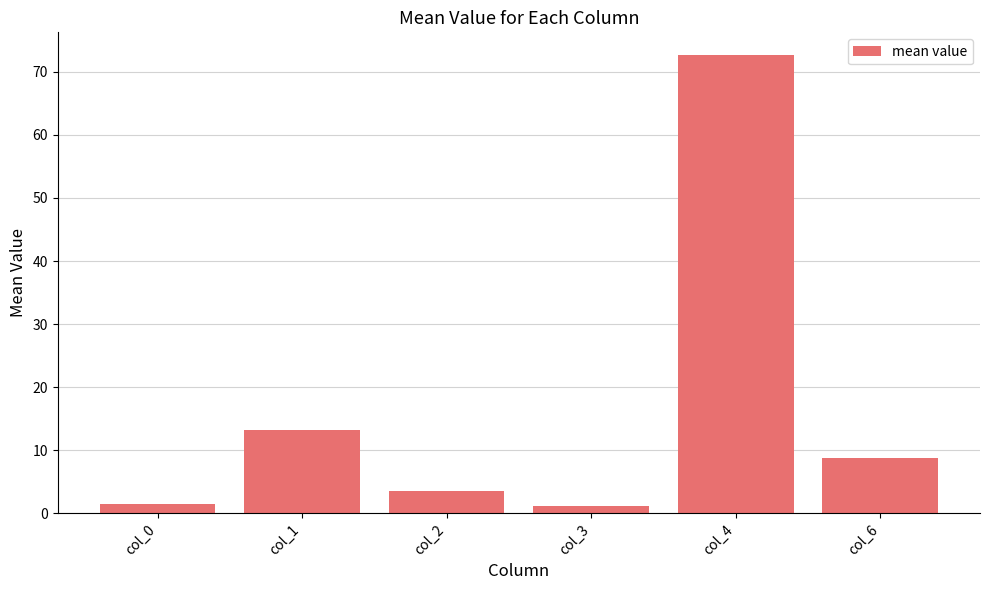

Is it true that the value at col_4 is 72.7?

True